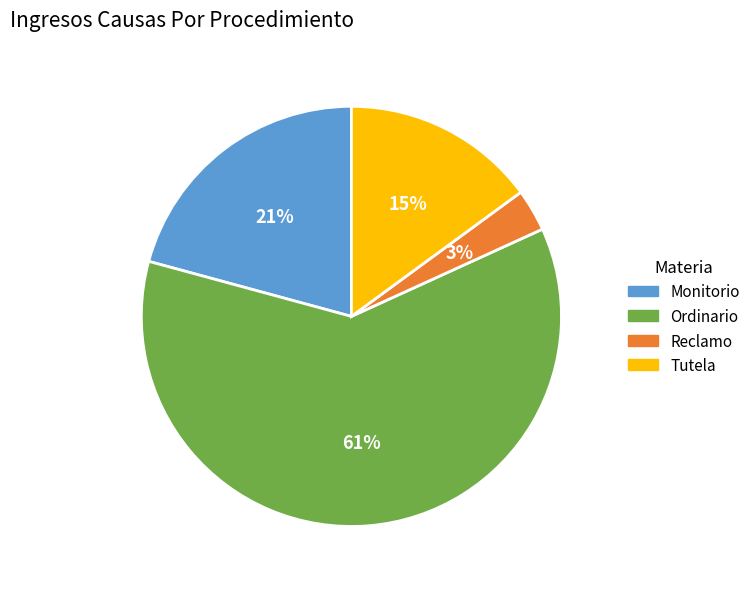

Rank the categories by value from highest to lowest.

Ordinario, Monitorio, Tutela, Reclamo